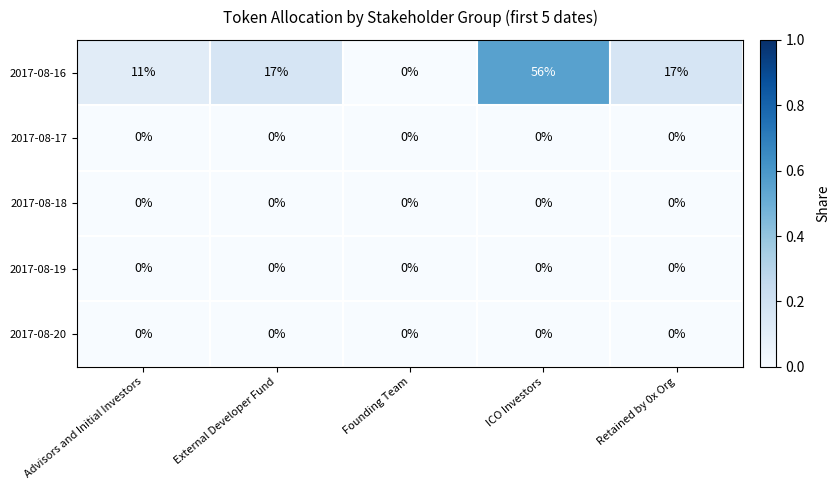

Reading left to right, transcribe all the data shown in this chart.

2017-08-16: Advisors and Initial Investors=11	External Developer Fund=17	Founding Team=0	ICO Investors=56	Retained by 0x Org=17
2017-08-17: Advisors and Initial Investors=0	External Developer Fund=0	Founding Team=0	ICO Investors=0	Retained by 0x Org=0
2017-08-18: Advisors and Initial Investors=0	External Developer Fund=0	Founding Team=0	ICO Investors=0	Retained by 0x Org=0
2017-08-19: Advisors and Initial Investors=0	External Developer Fund=0	Founding Team=0	ICO Investors=0	Retained by 0x Org=0
2017-08-20: Advisors and Initial Investors=0	External Developer Fund=0	Founding Team=0	ICO Investors=0	Retained by 0x Org=0